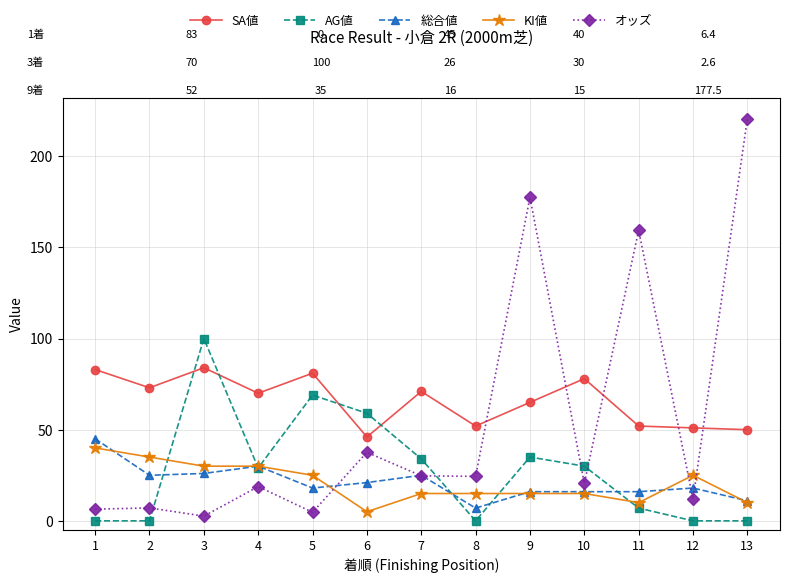

Is it true that AG値 equals 61.9 at 1?

False